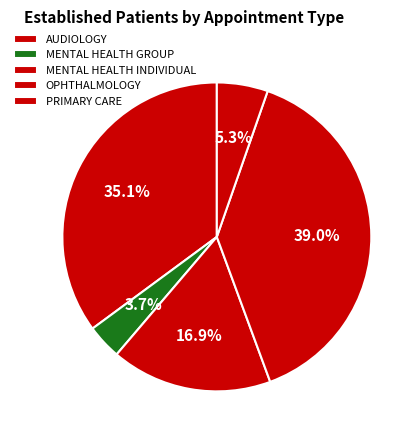

Count the number of slices in the pie.

5